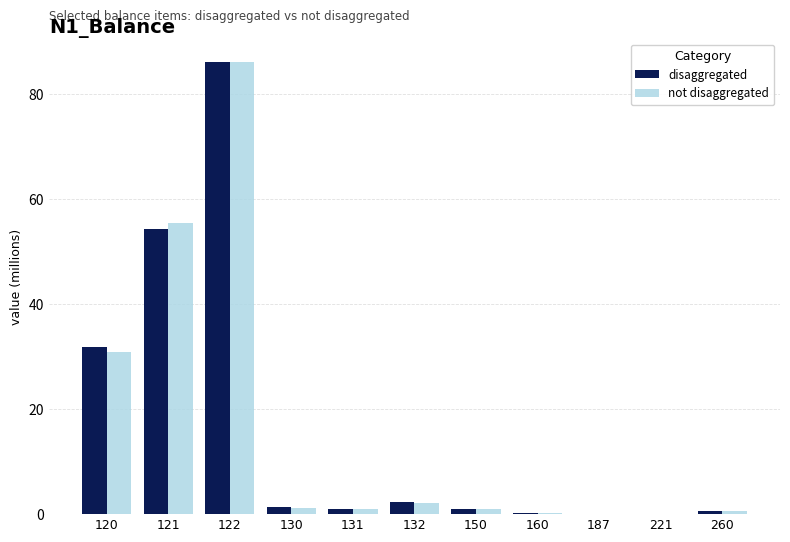

Between 122 and 131, which series saw the biggest shift?

disaggregated